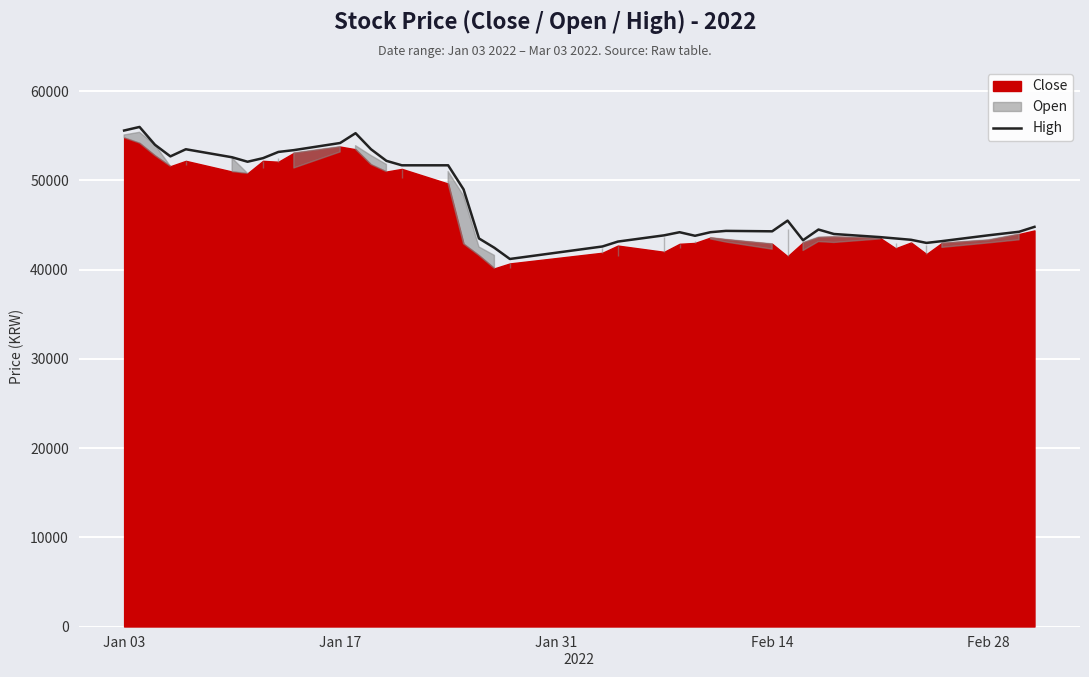

What is the maximum value for High?

56000